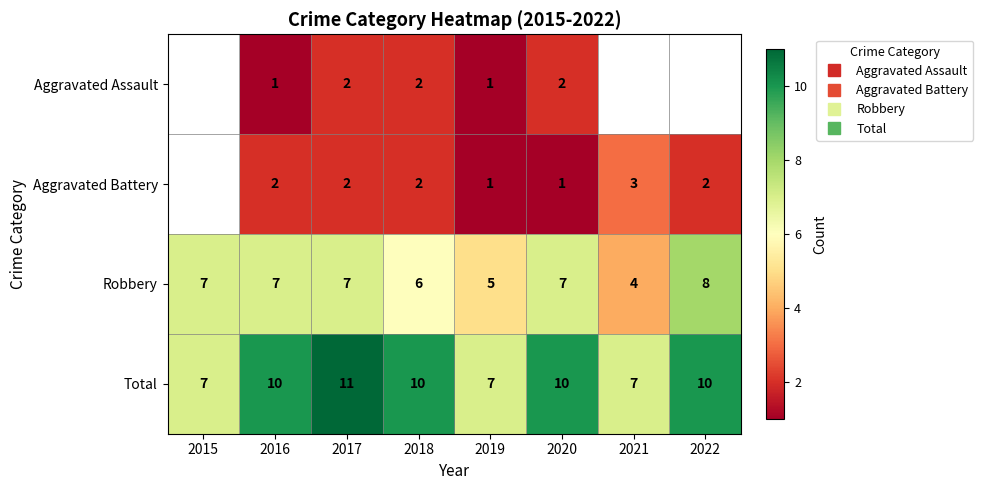

Which series has the widest spread of values?

Robbery